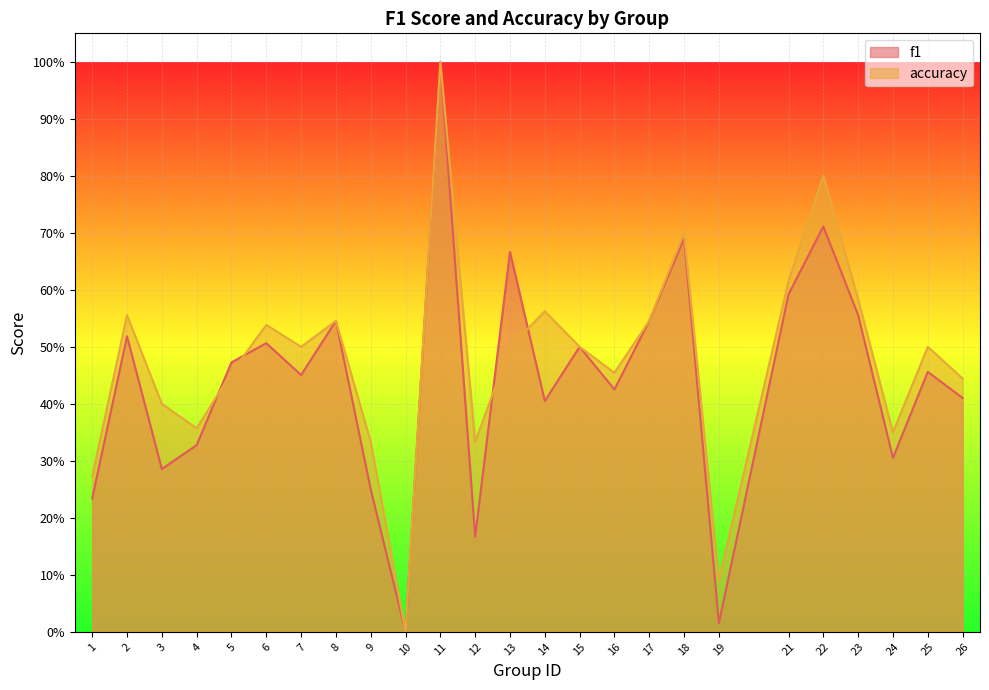

Where is the first local maximum for accuracy?

2